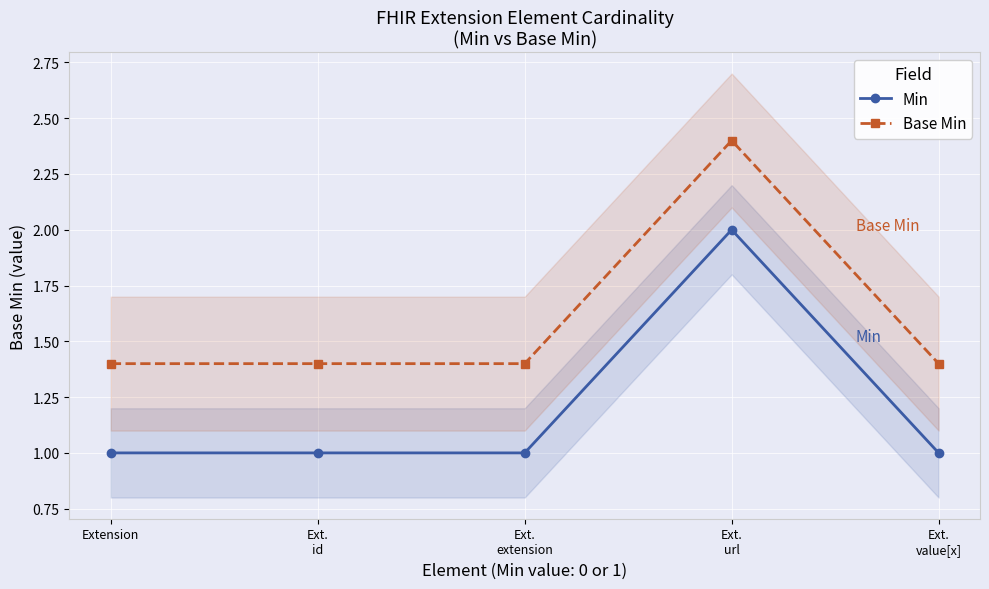

Where is Base Min nearest to the value 1?

Extension